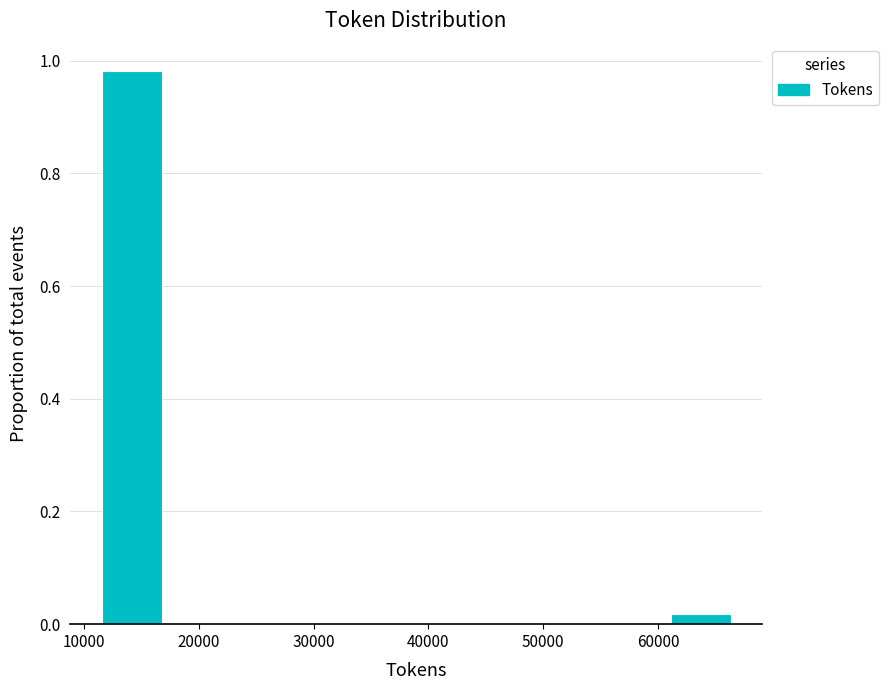

Which range on the x-axis has the tallest bar?

12000 to 17000